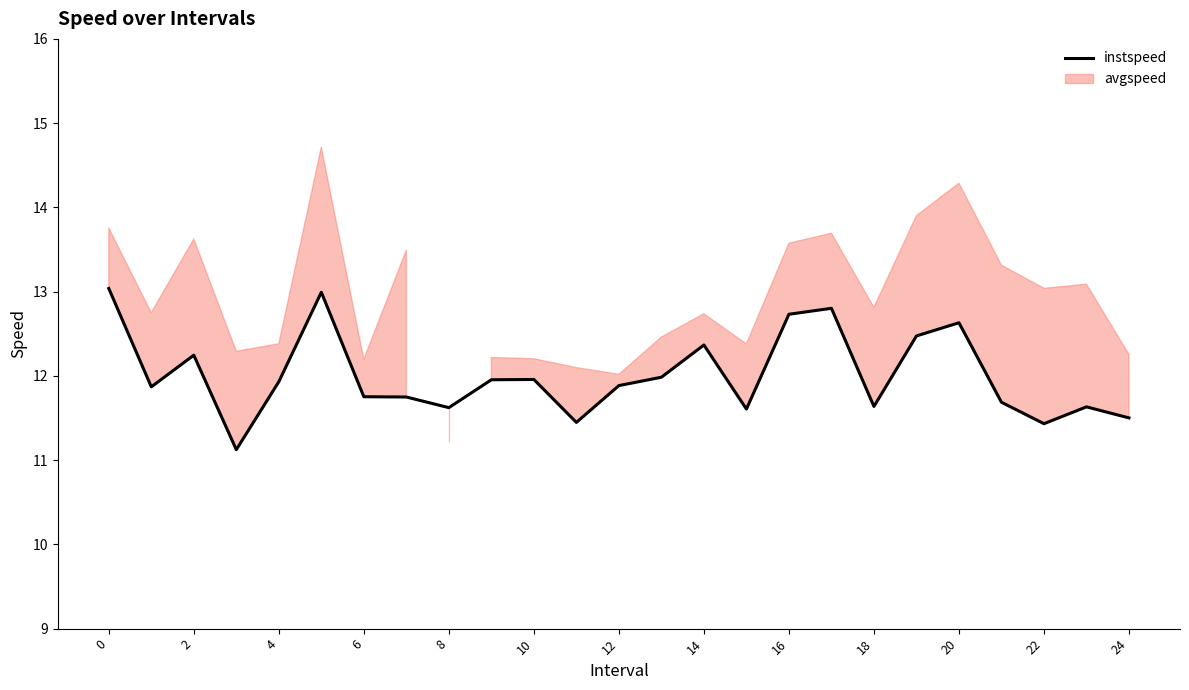

How many points are lower than both their immediate neighbors (excluding endpoints)?

7